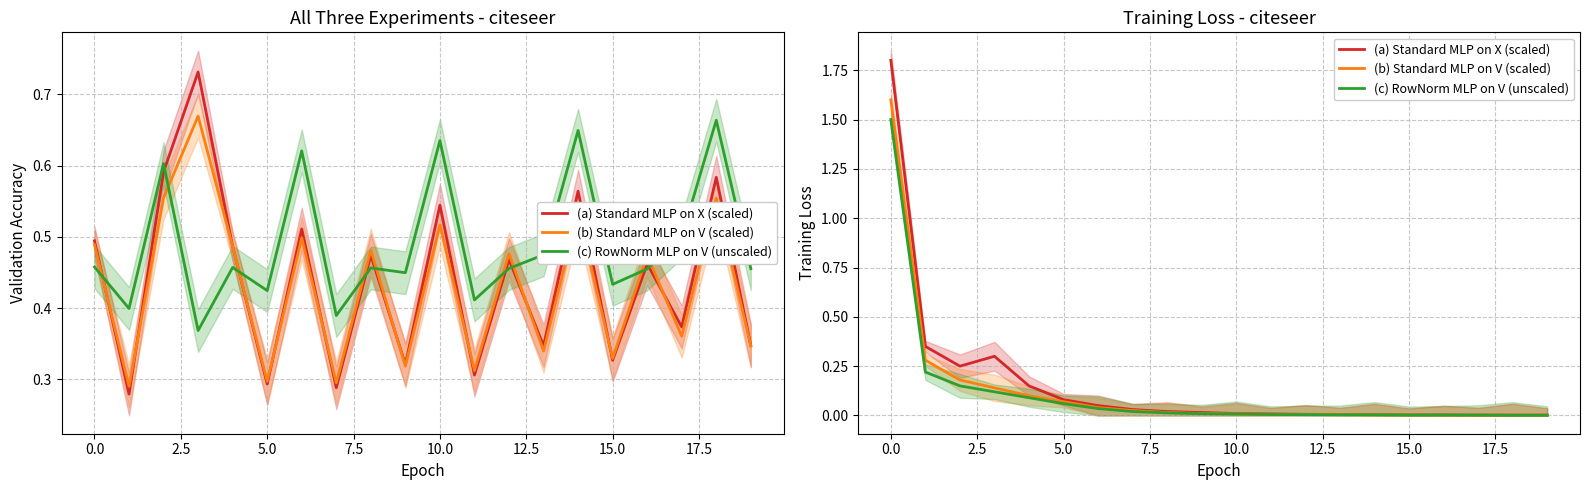

Does the chart display data point markers on the line(s)?

No